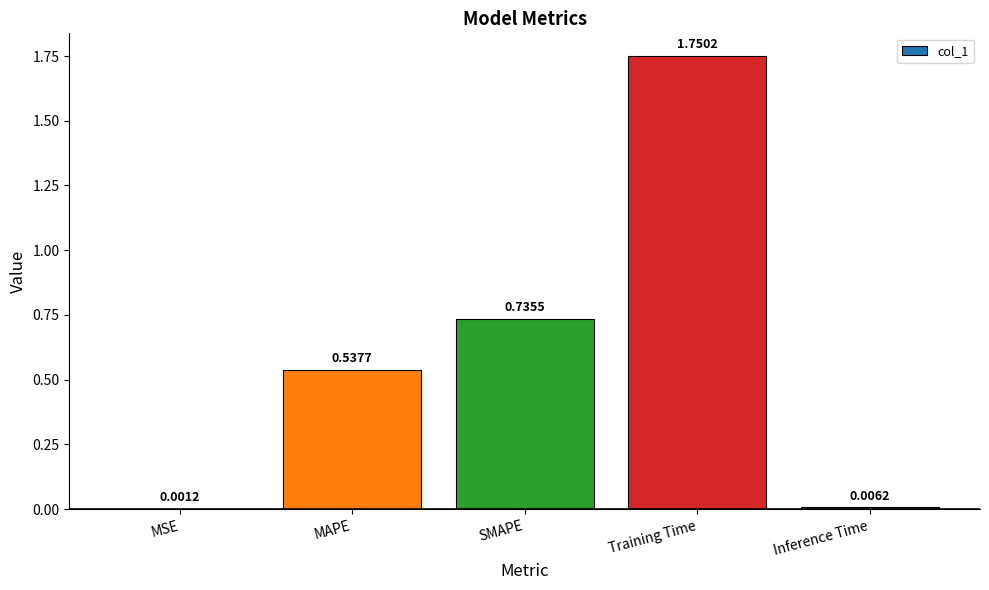

Are the bars grouped side by side (vs. stacked)?

No